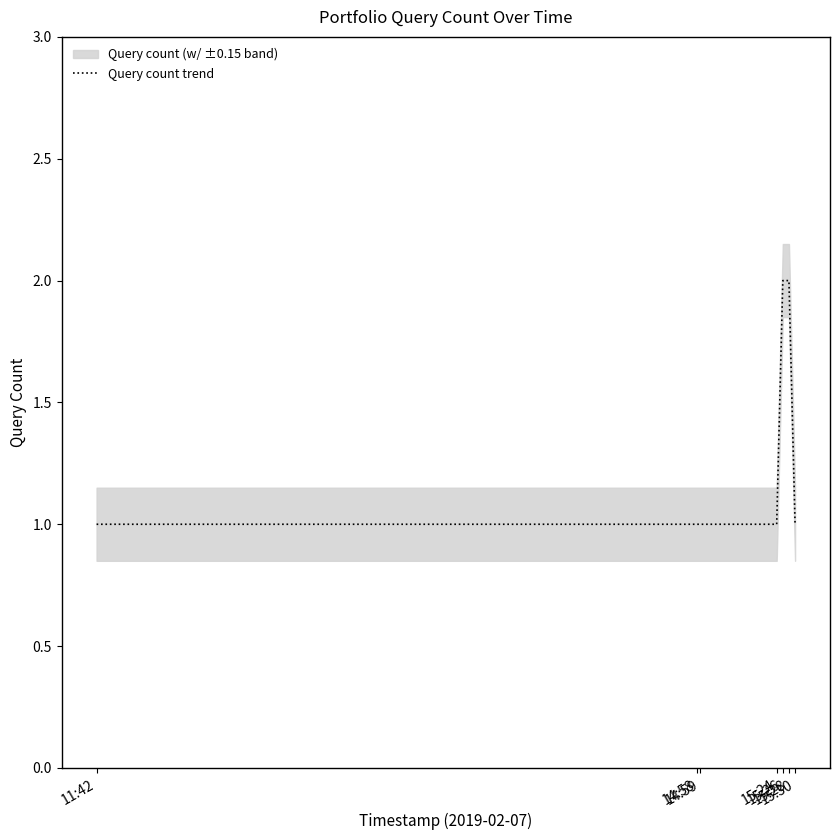

True or false: there are more than 1 points higher than both neighbors.

False